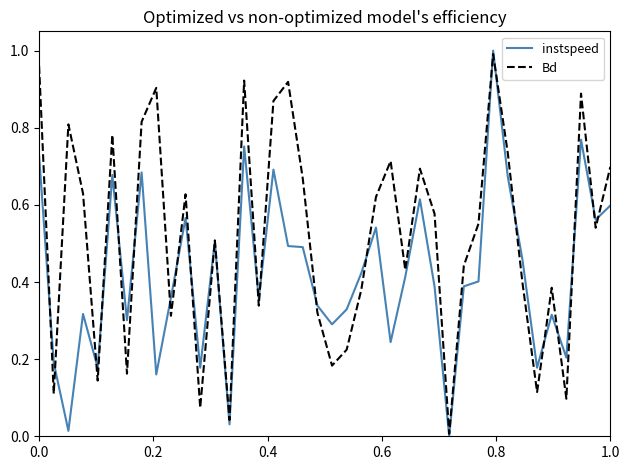

What are all the series names shown in the legend?

instspeed, Bd